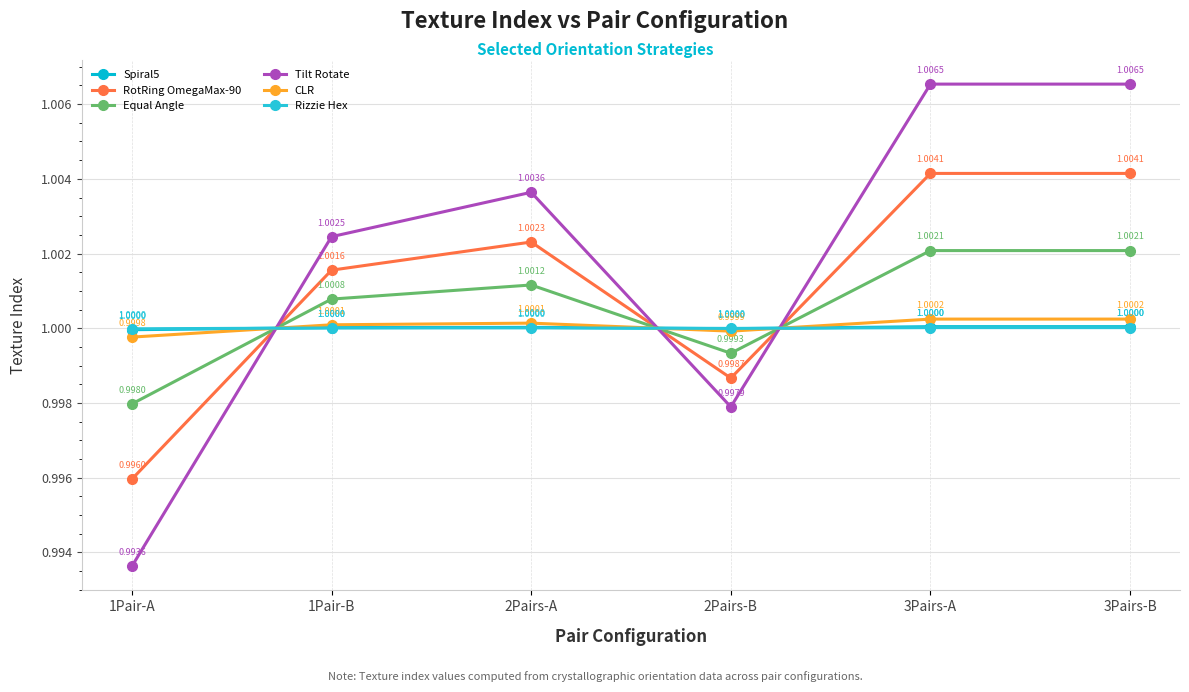

True or false: Equal Angle has a value of 1.0 at 3Pairs-A.

True